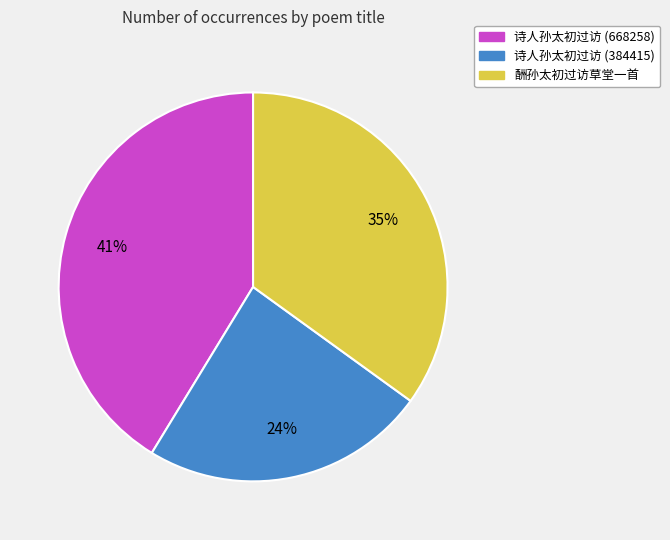

To the nearest percent, what is the average slice percentage?

33%